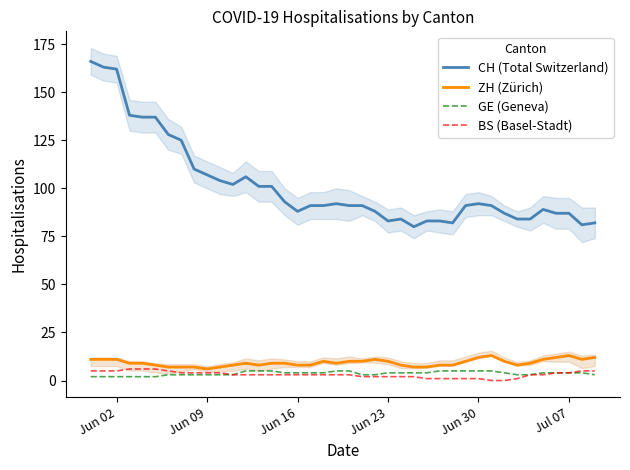

What is the maximum value for GE (Geneva)?

5